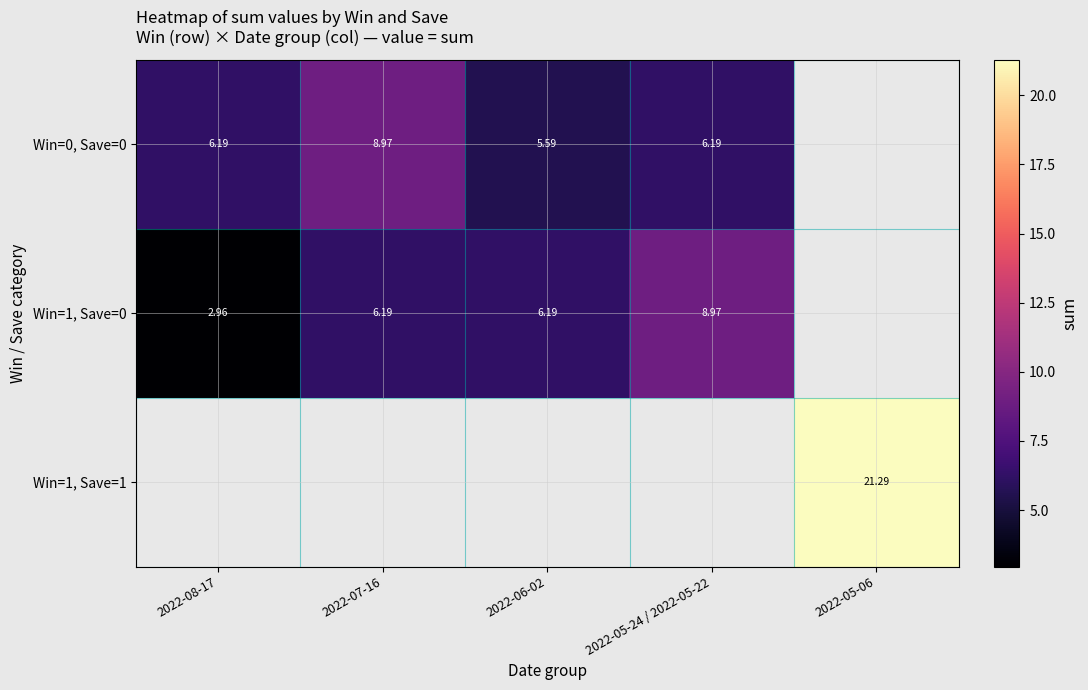

Which has a higher value, 2022-05-24 / 2022-05-22 or 2022-07-16?

2022-07-16